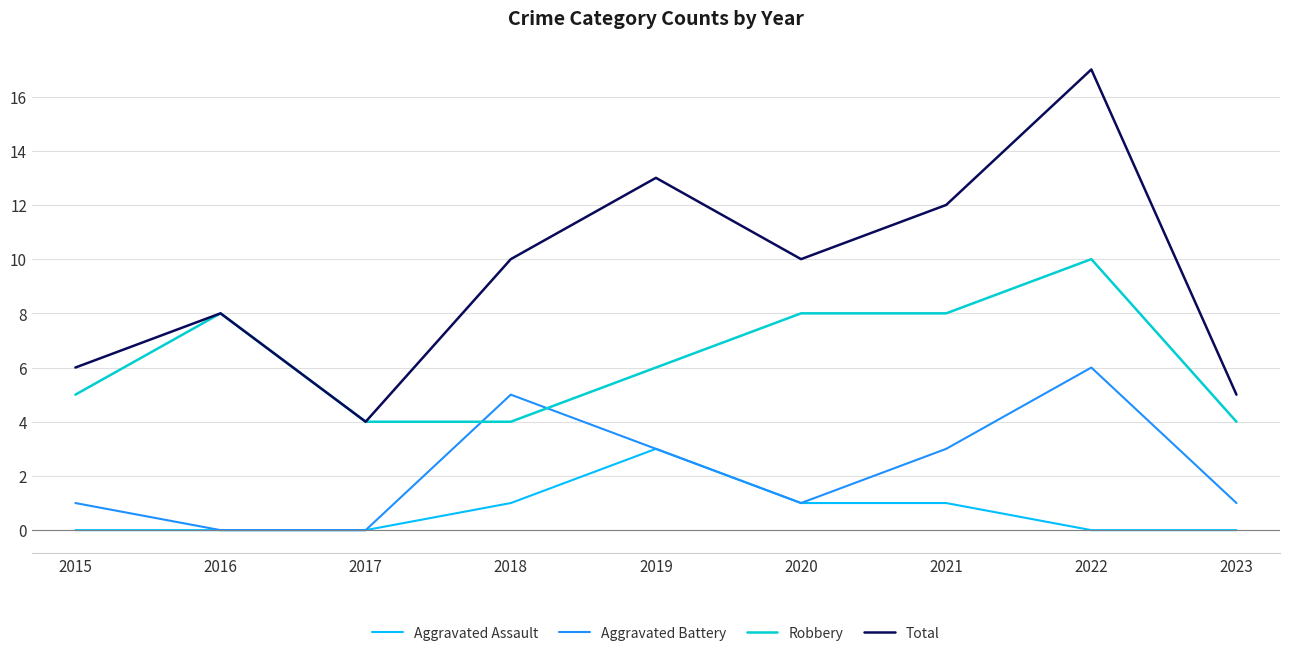

List the series in order of their overall mean, highest first.

Total, Robbery, Aggravated Battery, Aggravated Assault